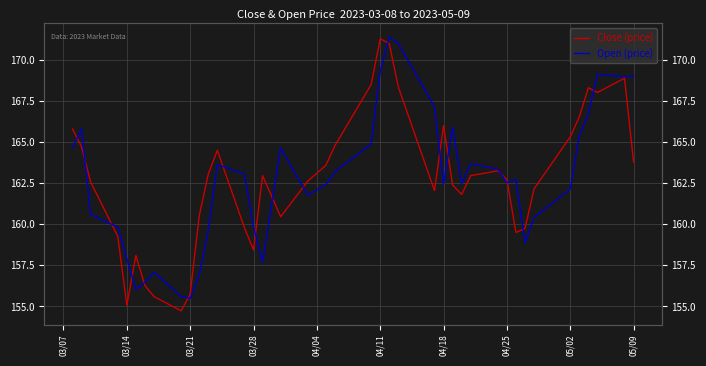

How many categories are shown in the chart?

40